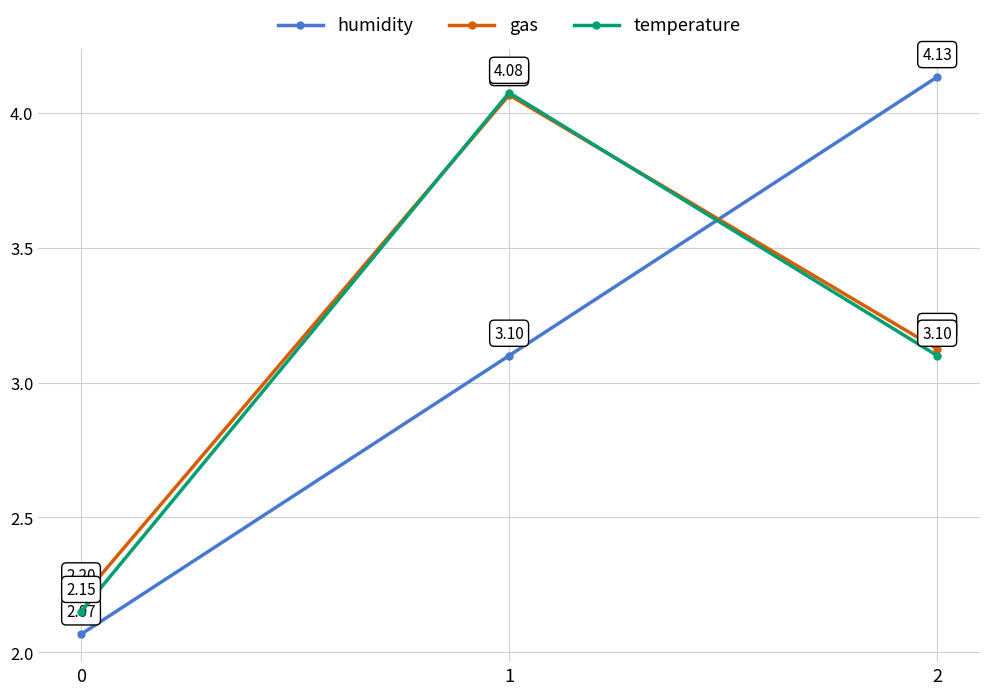

Which series has the largest total across all categories?

gas